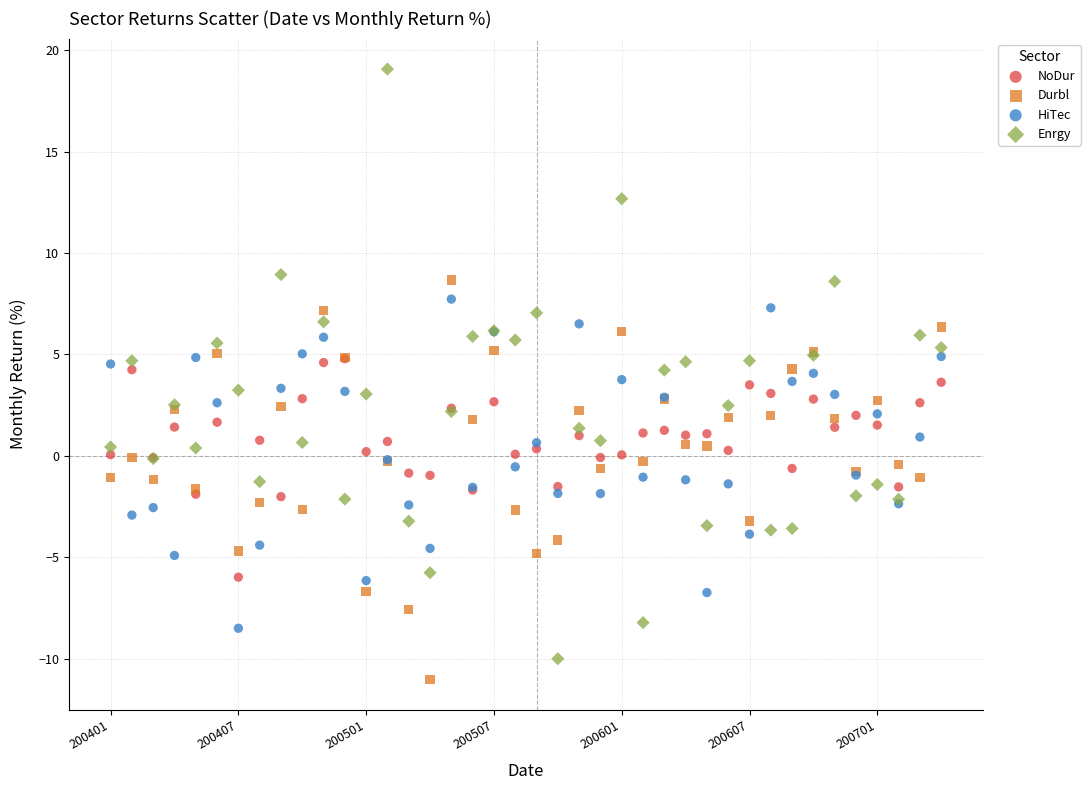

Which series contains the highest Y value?

Enrgy